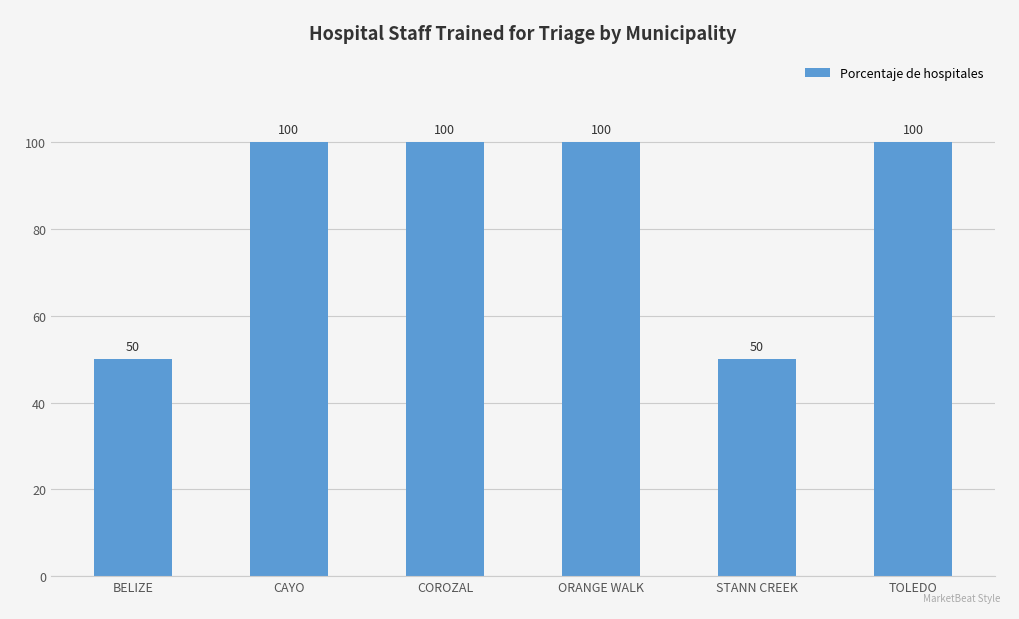

What position from the right is STANN CREEK?

2